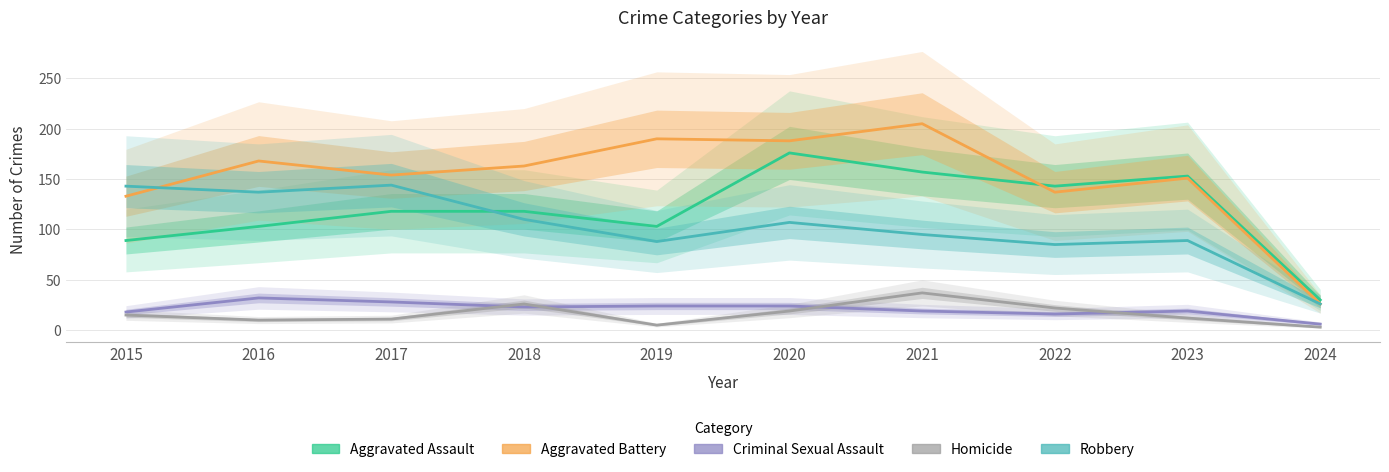

Reading left to right, extract all data points from this chart.

Aggravated Assault: 2015=89	2016=103	2017=118	2018=118	2019=103	2020=176	2021=157	2022=143	2023=153	2024=30
Aggravated Battery: 2015=133	2016=168	2017=154	2018=163	2019=190	2020=188	2021=205	2022=137	2023=151	2024=26
Criminal Sexual Assault: 2015=18	2016=32	2017=28	2018=23	2019=24	2020=24	2021=19	2022=16	2023=19	2024=6
Homicide: 2015=15	2016=10	2017=11	2018=26	2019=5	2020=19	2021=37	2022=22	2023=12	2024=3
Robbery: 2015=143	2016=137	2017=144	2018=110	2019=88	2020=107	2021=95	2022=85	2023=89	2024=26